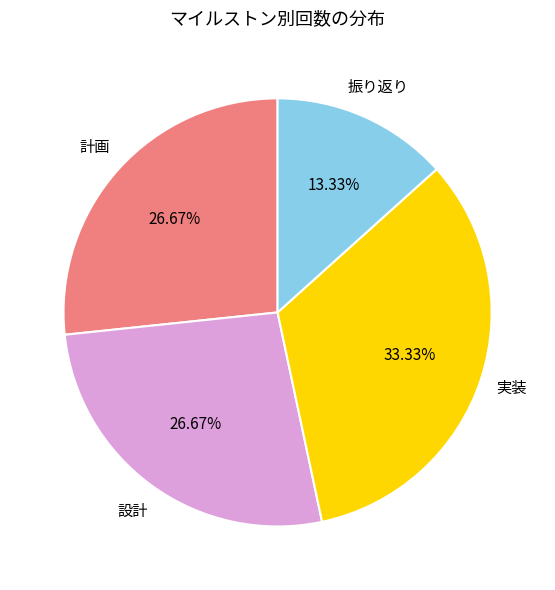

Between 設計 and 実装, which is larger?

実装